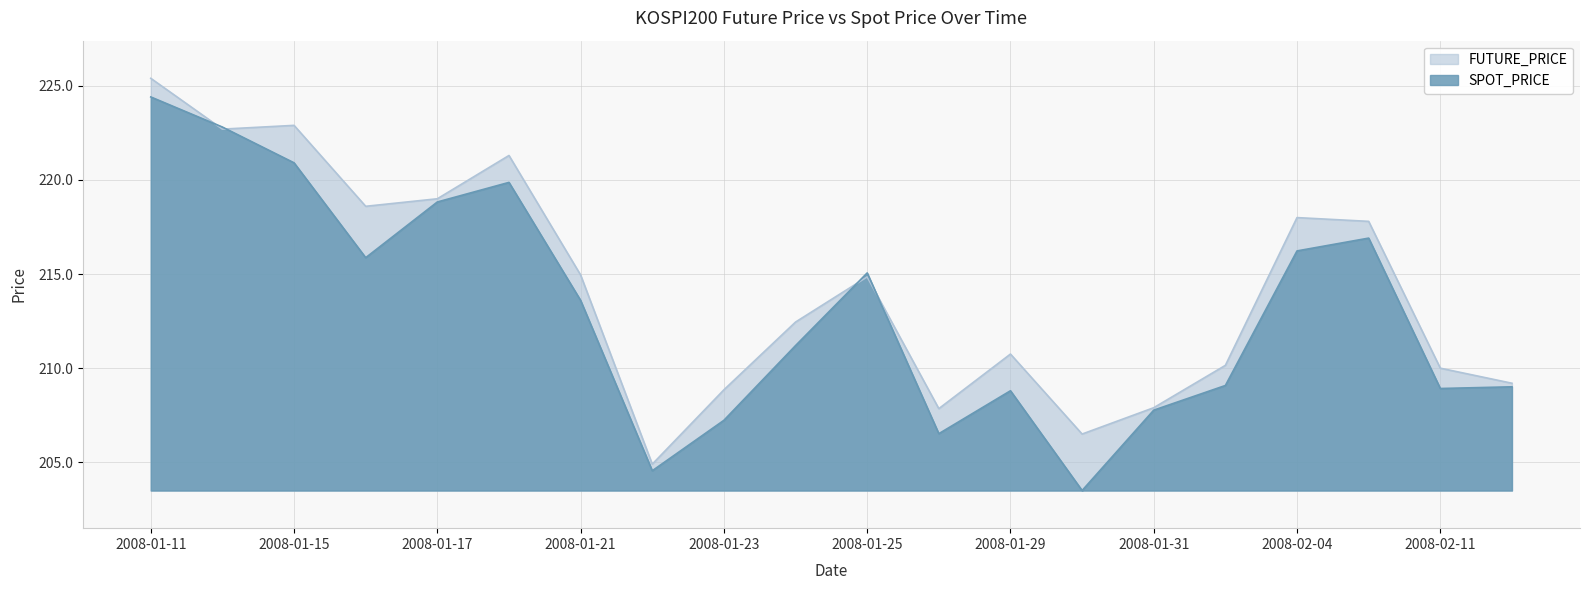

What is the value of the FUTURE_PRICE point at the 14th from the left?

206.5